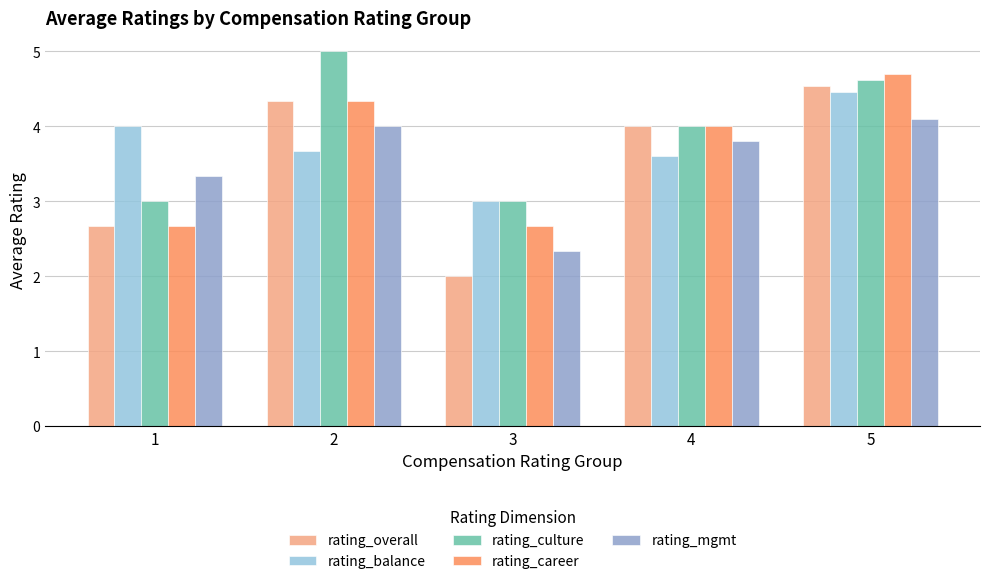

Where is rating_overall nearest to the value 3?

1